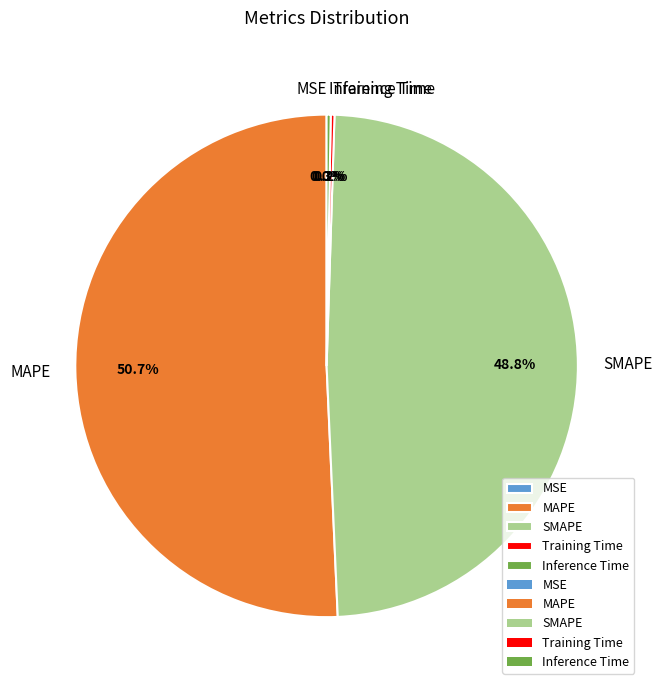

Between SMAPE and MAPE, which is larger?

MAPE